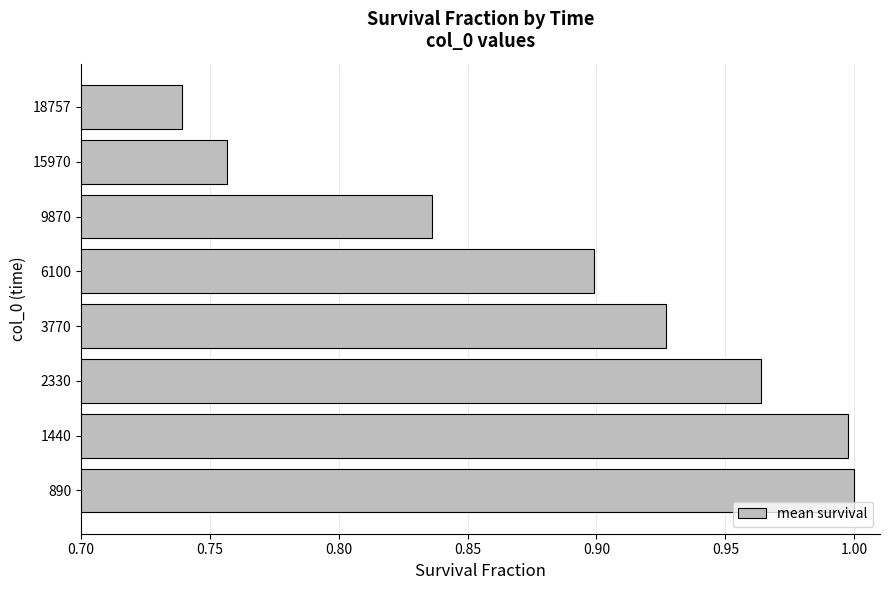

Between 6100 and 9870, which is larger?

6100